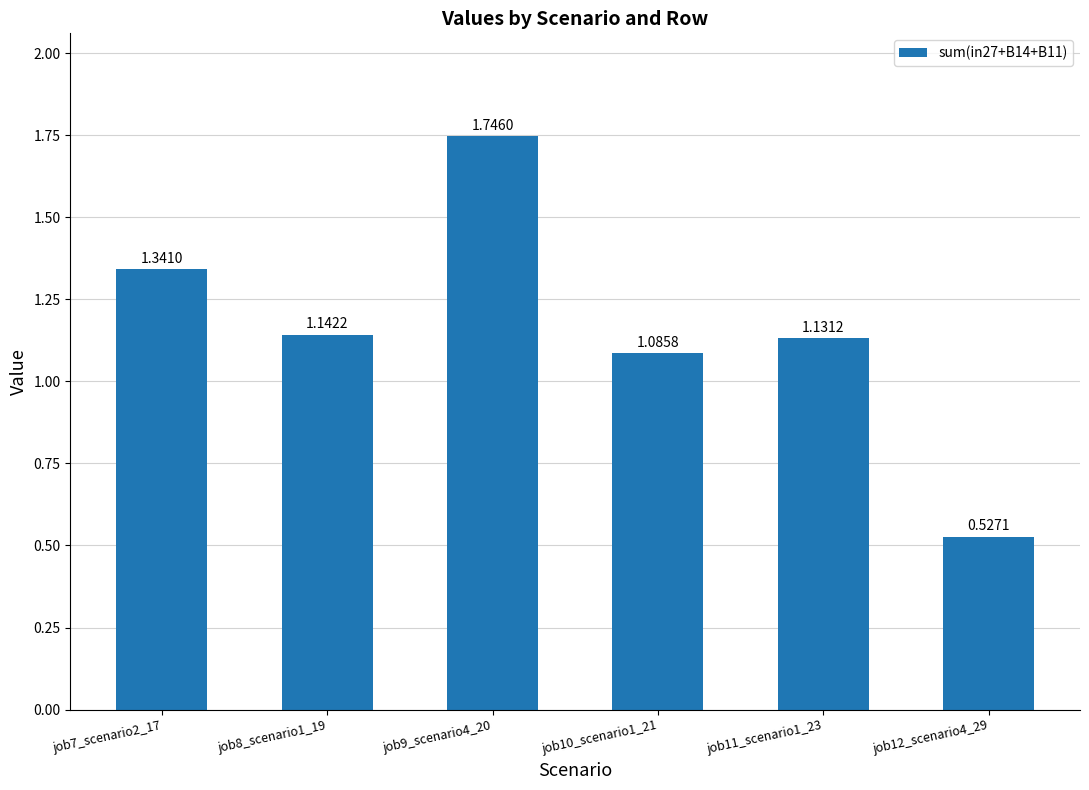

What is the ratio of the value at job7_scenario2_17 to the value at job9_scenario4_20?

0.8